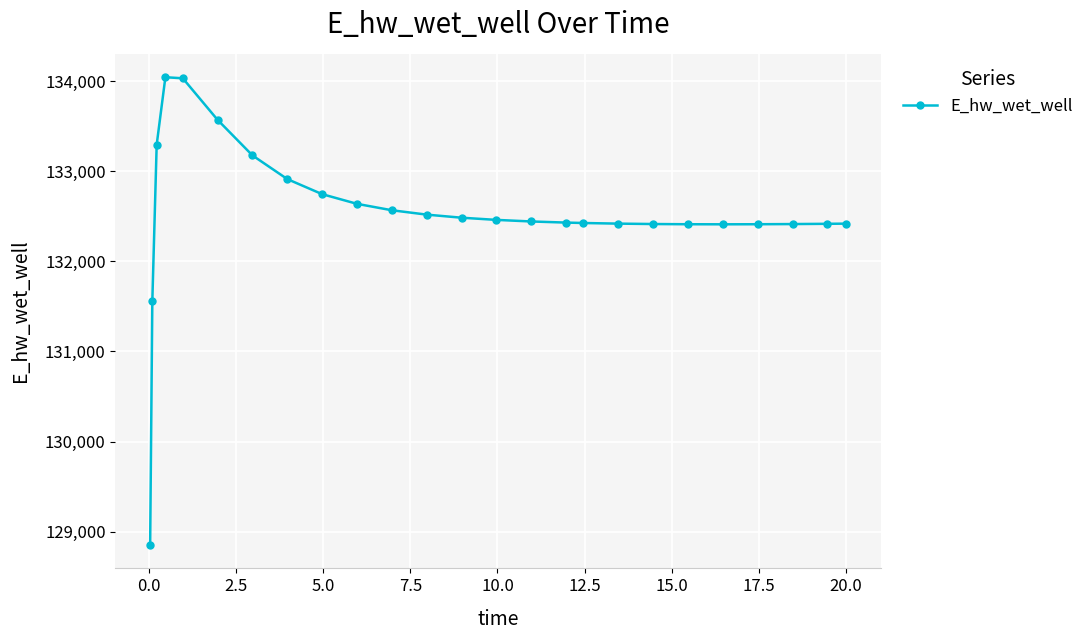

What is the sum of all values?

3313460.7